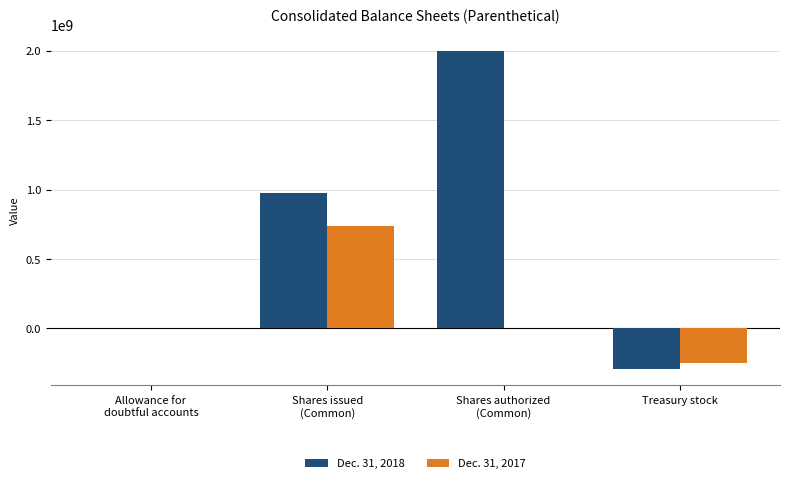

Count the number of data series in this chart.

2